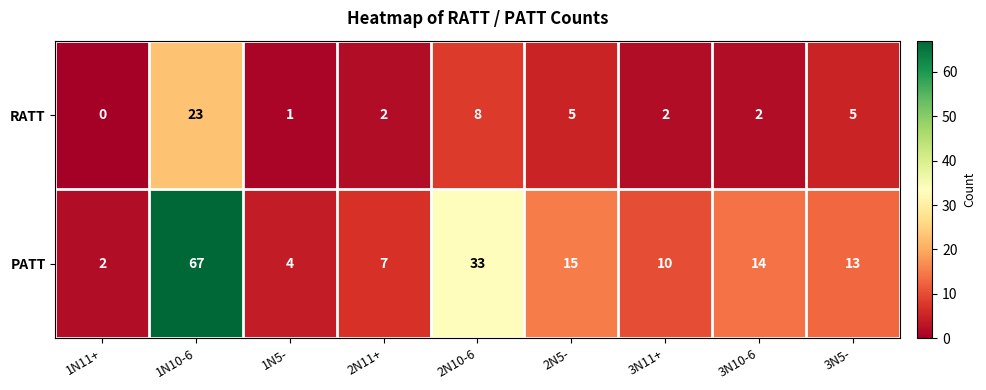

Where does the PATT series first go above 13?

1N10-6